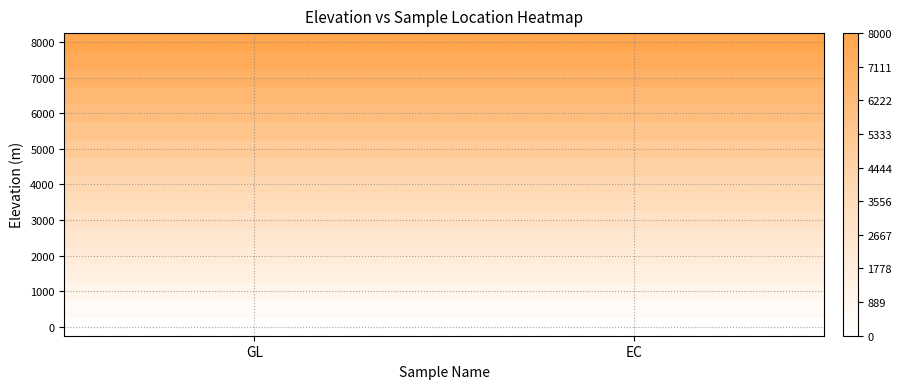

Count the number of data series in this chart.

17